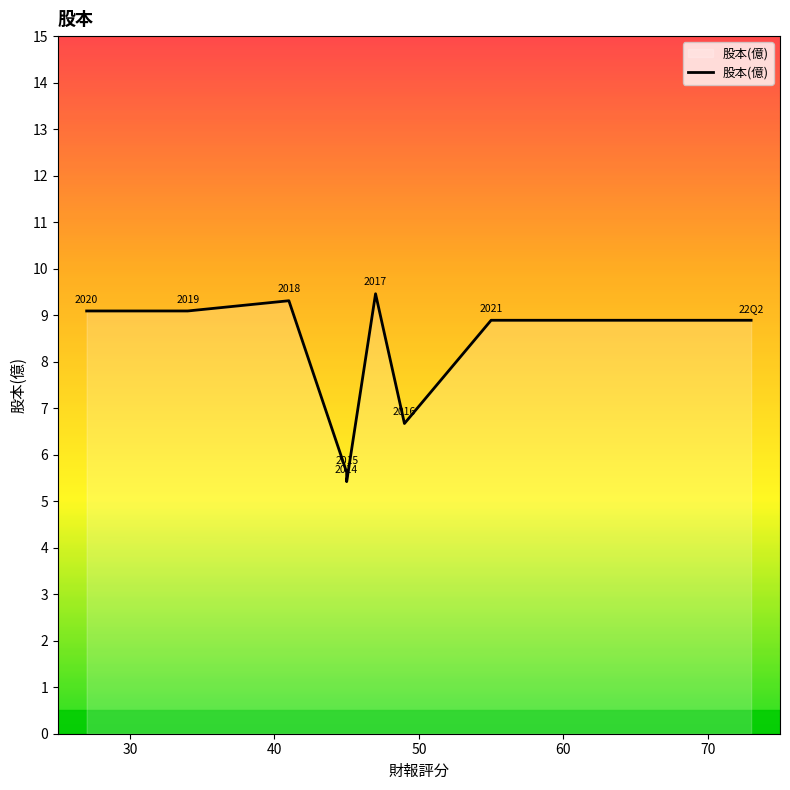

What is the difference between the maximum and minimum values?

4.0